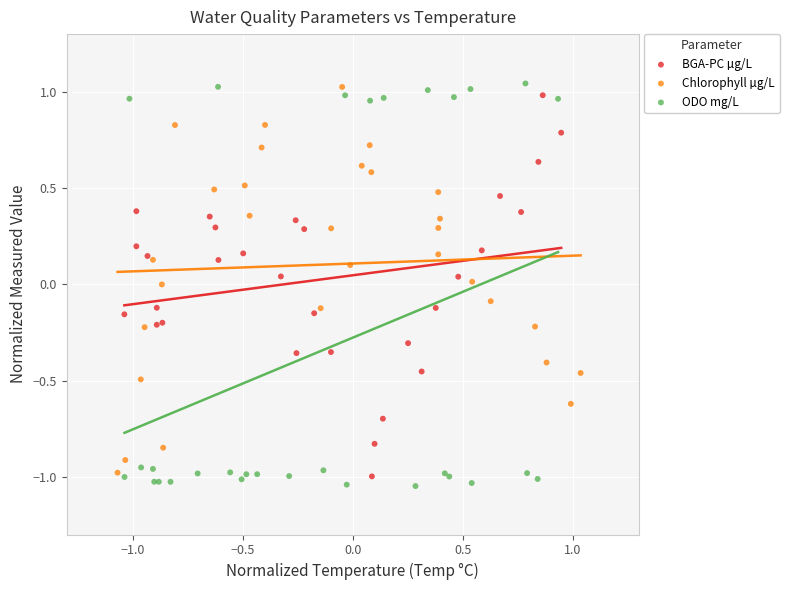

What are all the series names shown in the legend?

BGA-PC µg/L, Chlorophyll µg/L, ODO mg/L